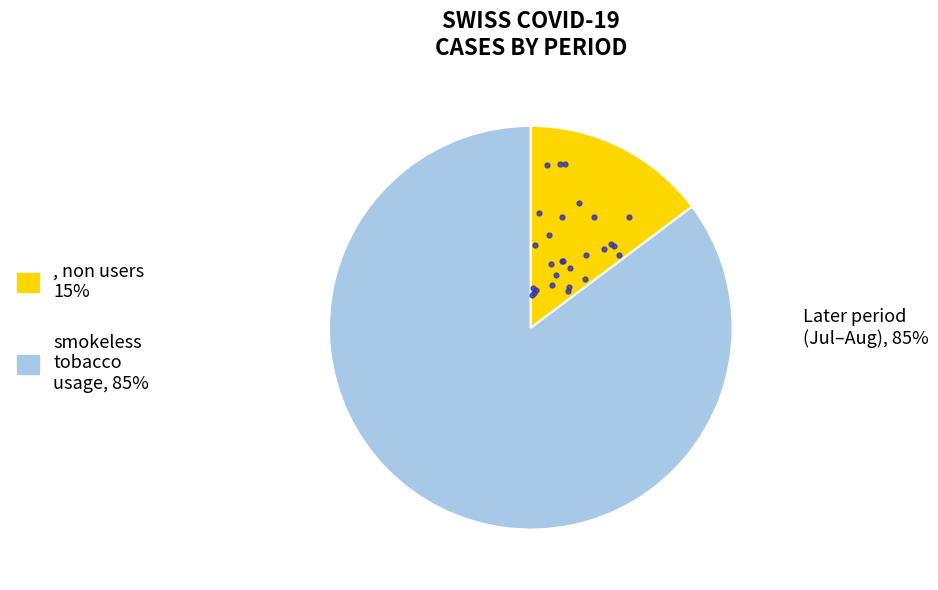

To the nearest percent, what is the average slice percentage?

50%